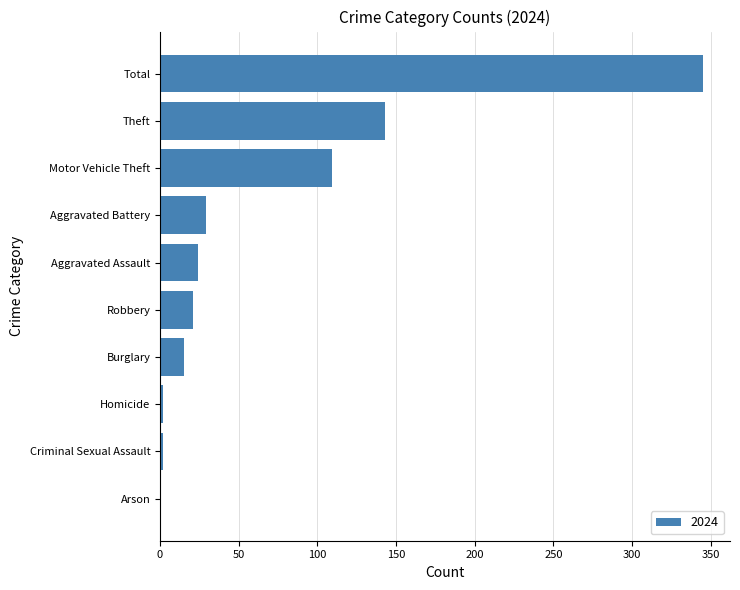

What is the sum of all values?

690